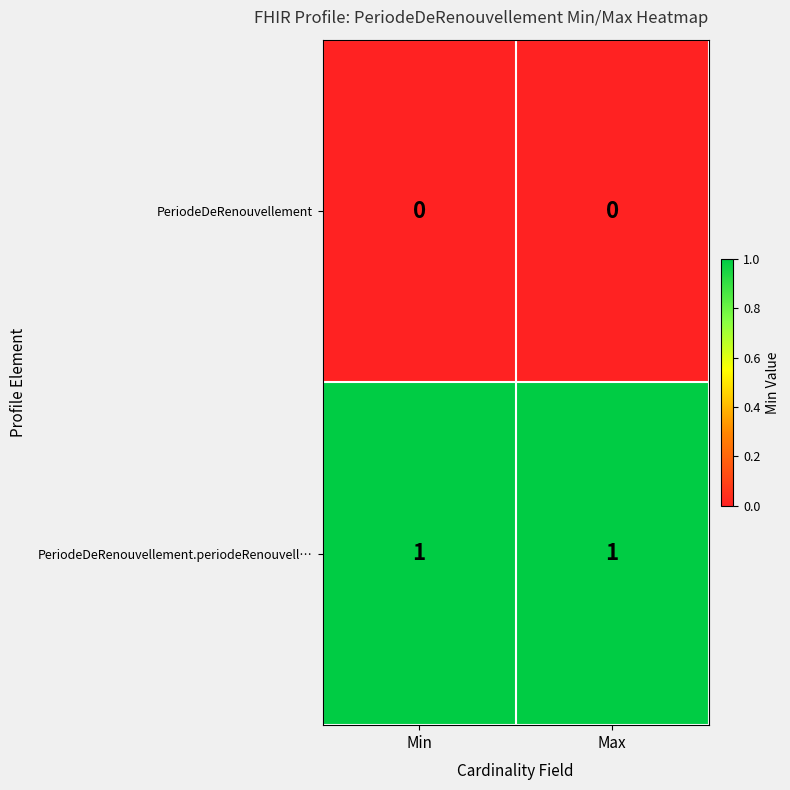

At Min, list the series in order from largest to smallest.

PeriodeDeRenouvellement.periodeRenouvell…, PeriodeDeRenouvellement